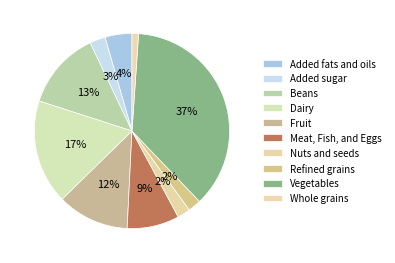

Is the sum of Refined grains and Added fats and oils greater than half?

No